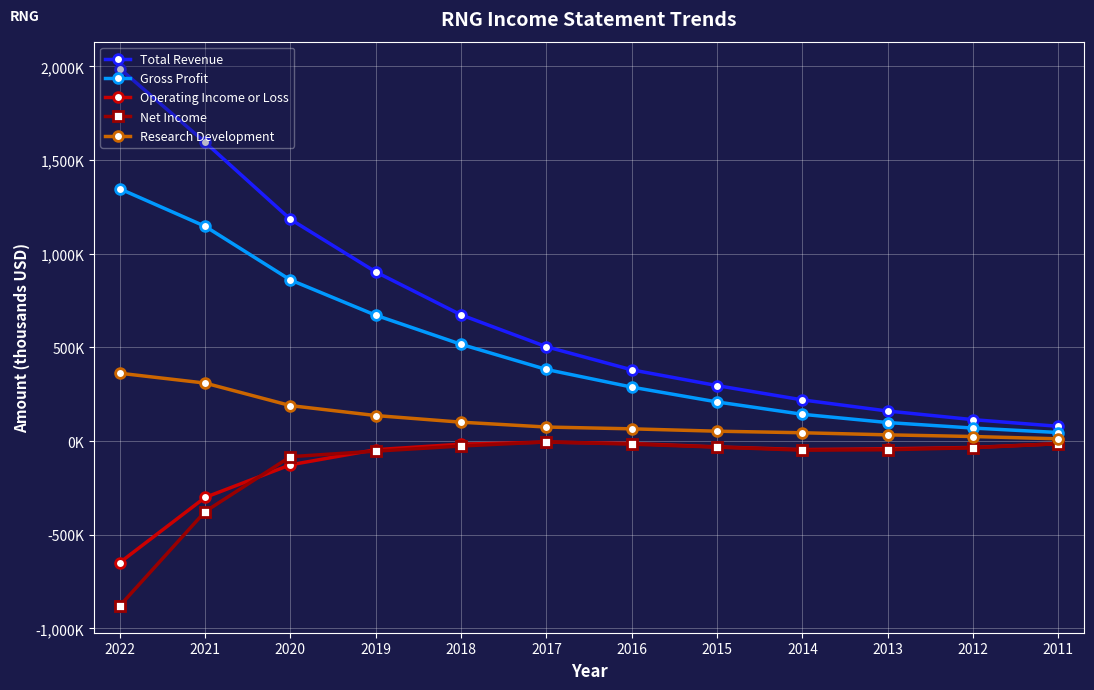

What is the value of the Operating Income or Loss point at the 4th from the left?

-45700